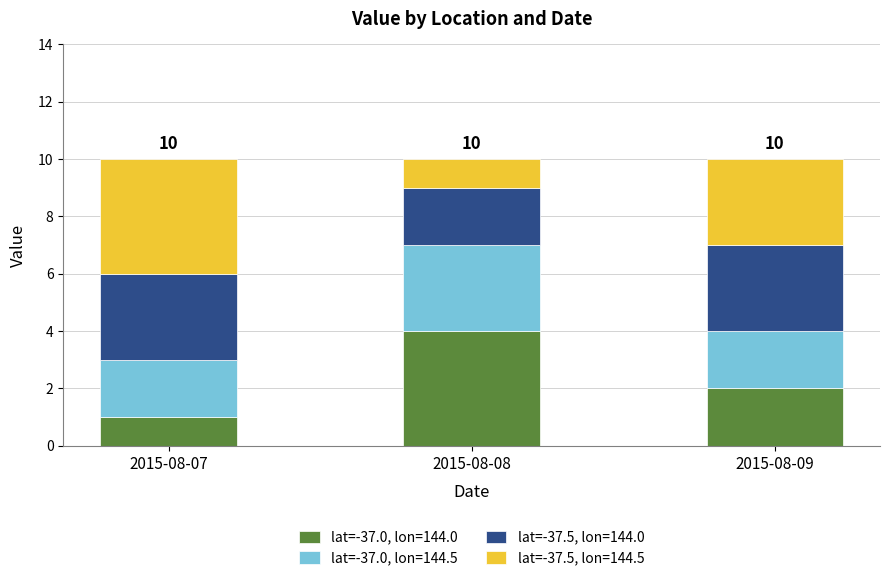

What is the minimum value for lat=-37.0, lon=144.0?

1